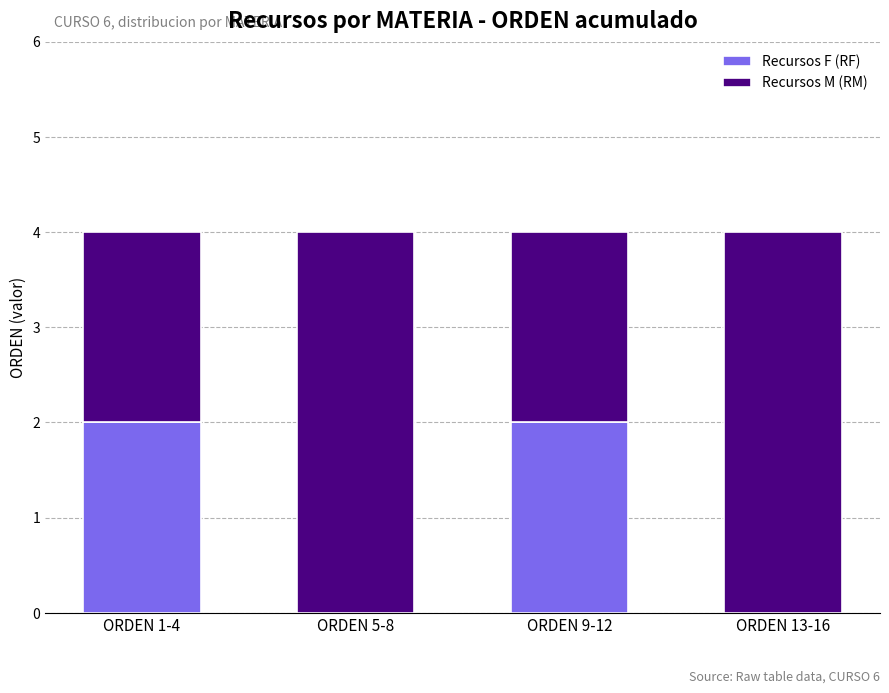

The value of Recursos F (RF) at ORDEN 9-12 is 1. True or false?

False